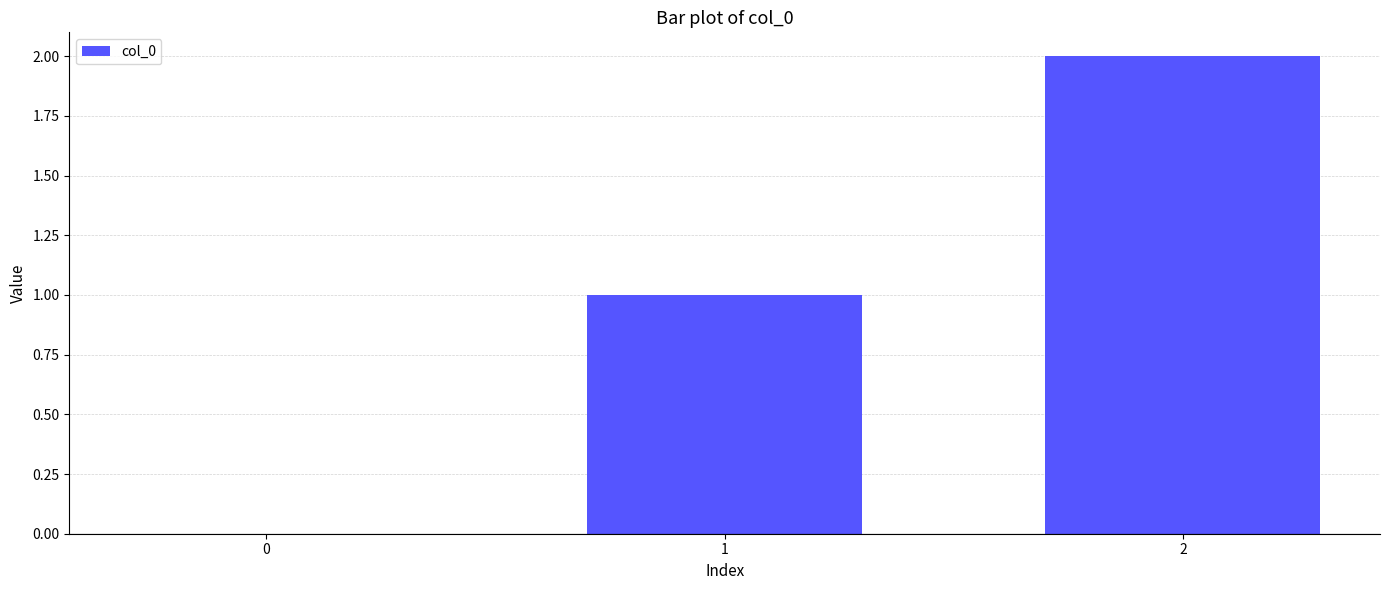

The chart shows a value of 0 at 0. True or false?

True